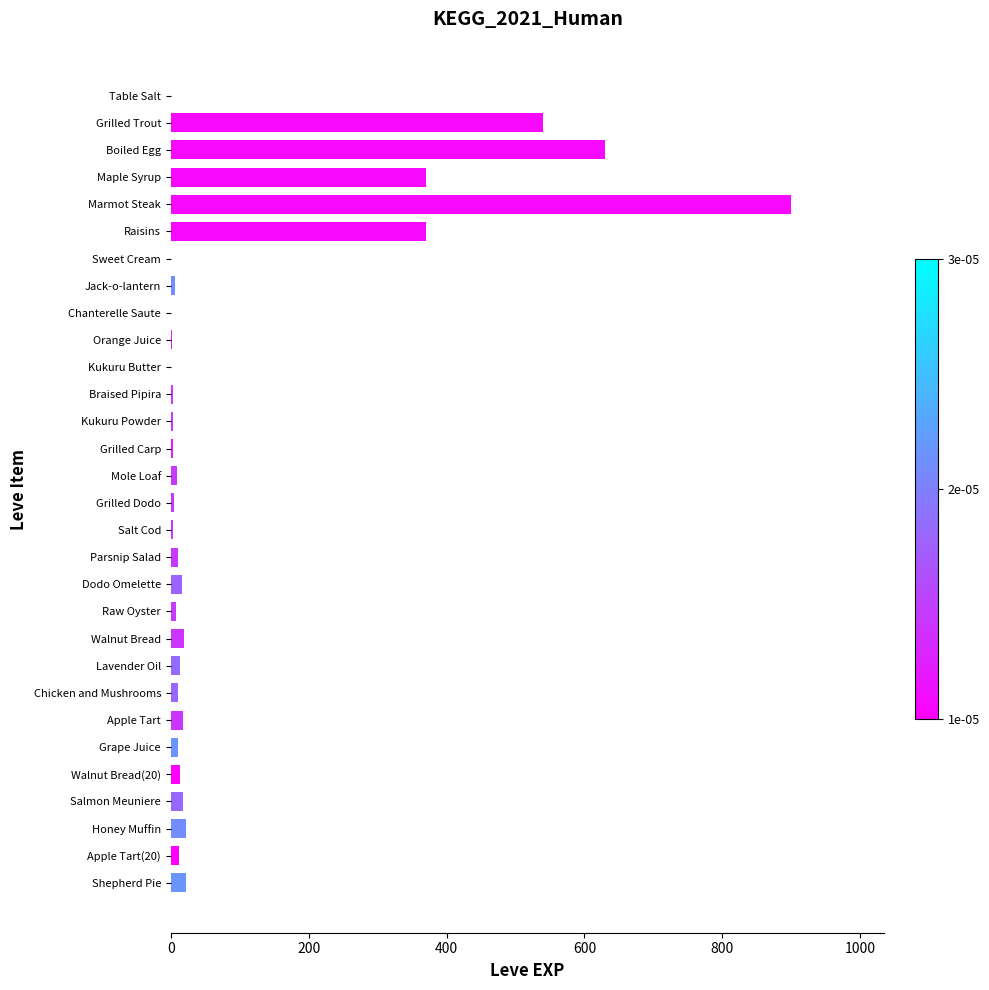

Which has a higher value, Chicken and Mushrooms or Raisins?

Raisins